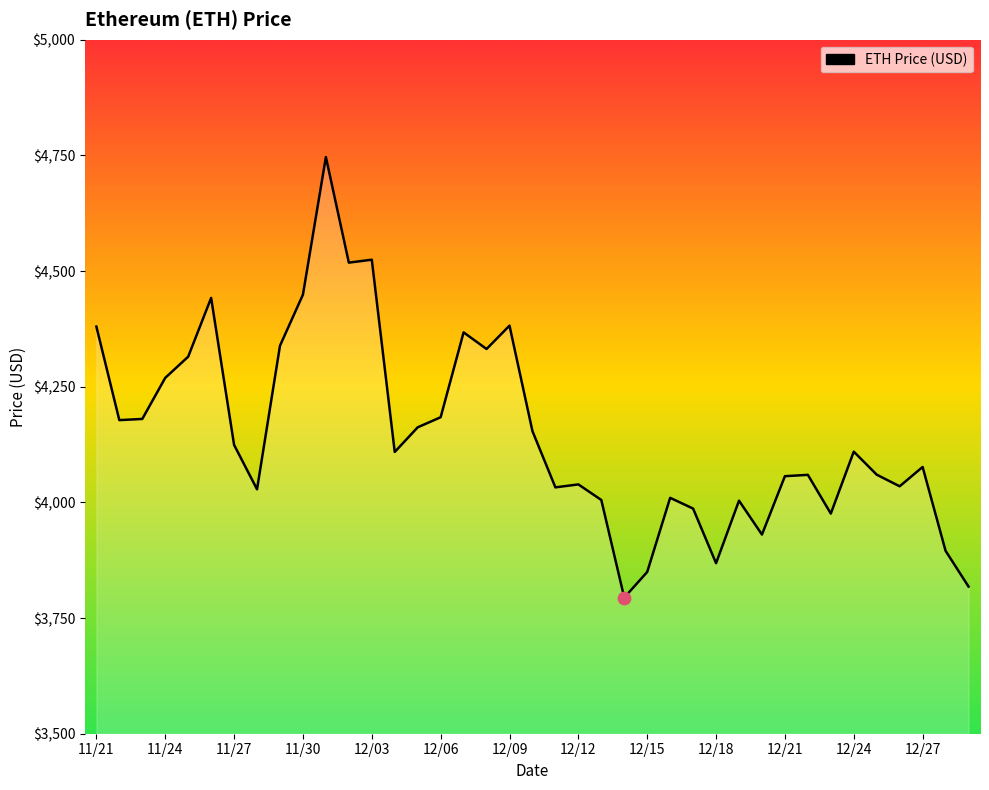

What is the minimum value shown in the chart?

3794.3